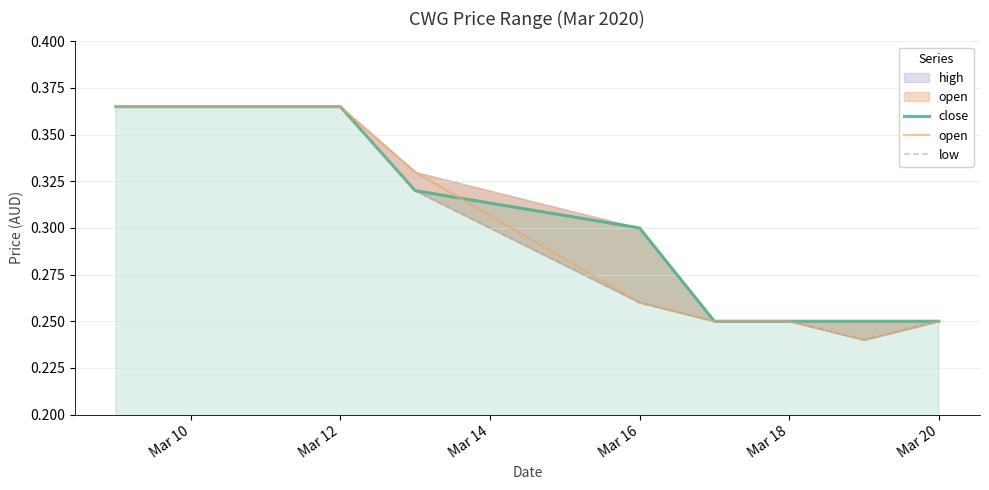

Rank the series by their average value, from highest to lowest.

close, open, low